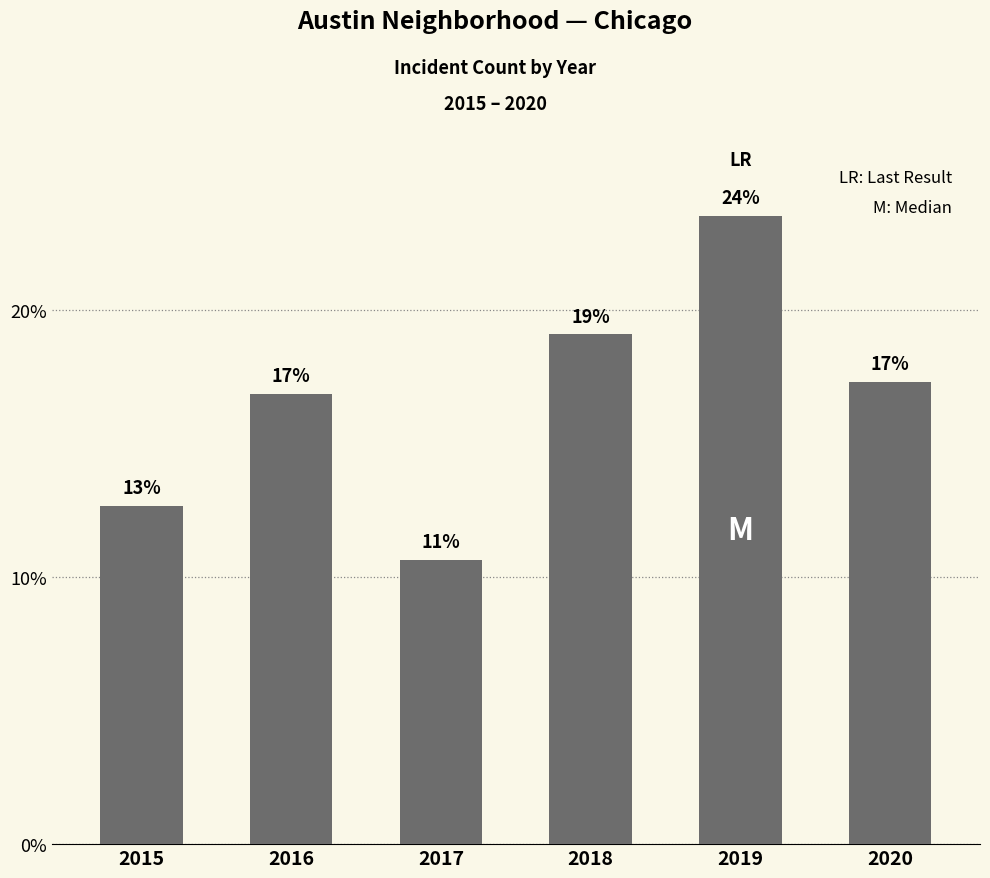

Are the bars horizontal?

No